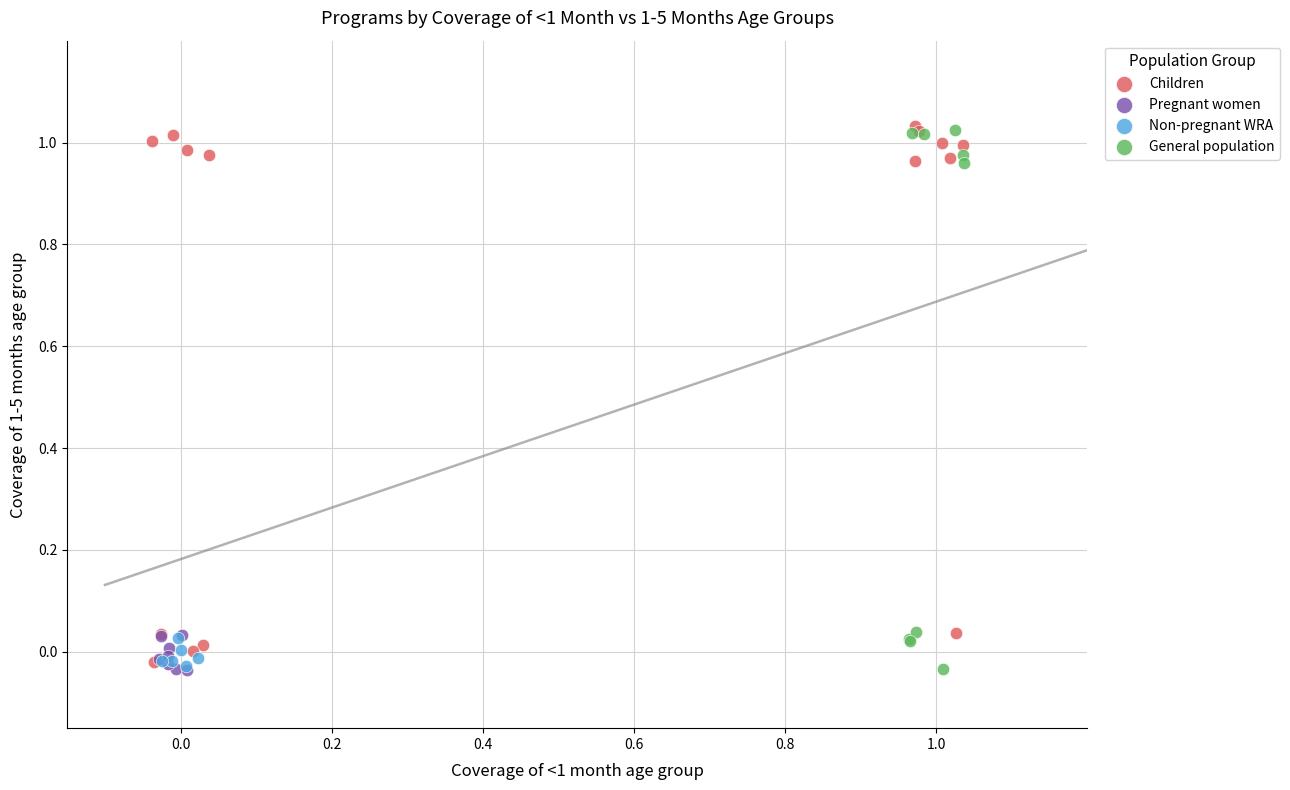

What are all the series names shown in the legend?

Children, Pregnant women, Non-pregnant WRA, General population